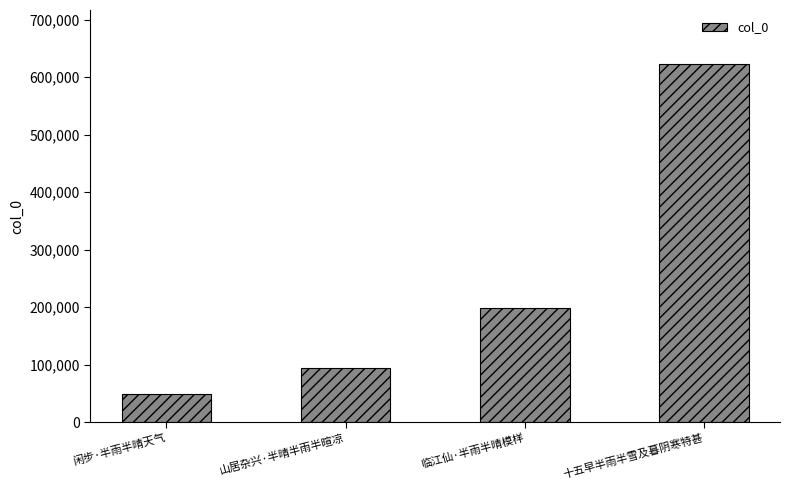

Reading left to right, transcribe all the data shown in this chart.

49180	93639	199291	623227